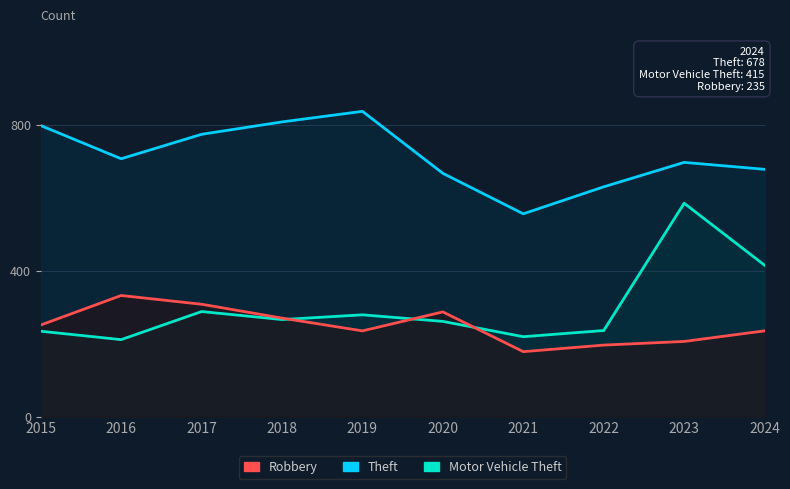

Reading left to right, what are all the values shown in this chart?

Theft: 2015=798	2016=707	2017=774	2018=808	2019=837	2020=667	2021=556	2022=630	2023=697	2024=678
Motor Vehicle Theft: 2015=234	2016=211	2017=288	2018=266	2019=279	2020=261	2021=219	2022=236	2023=585	2024=415
Robbery: 2015=251	2016=332	2017=308	2018=270	2019=235	2020=287	2021=178	2022=196	2023=206	2024=235